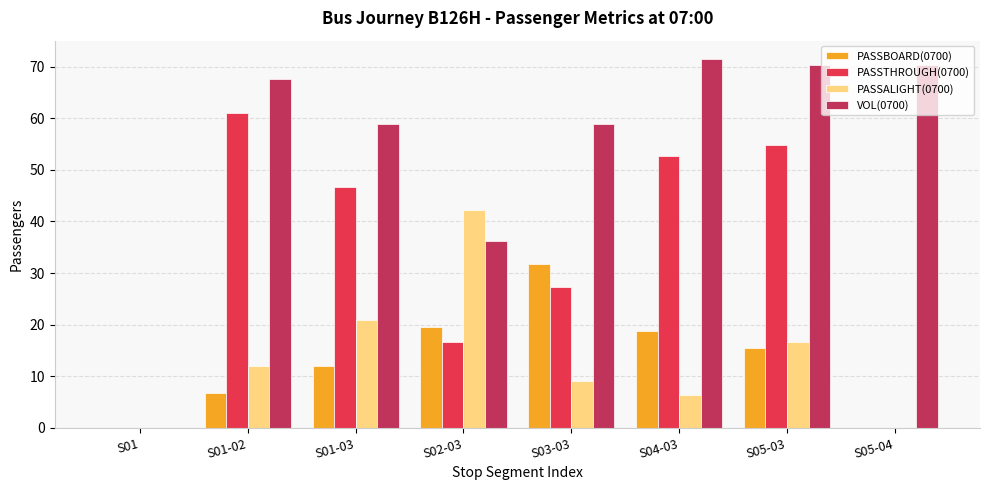

Does the chart contain stacked bars?

No